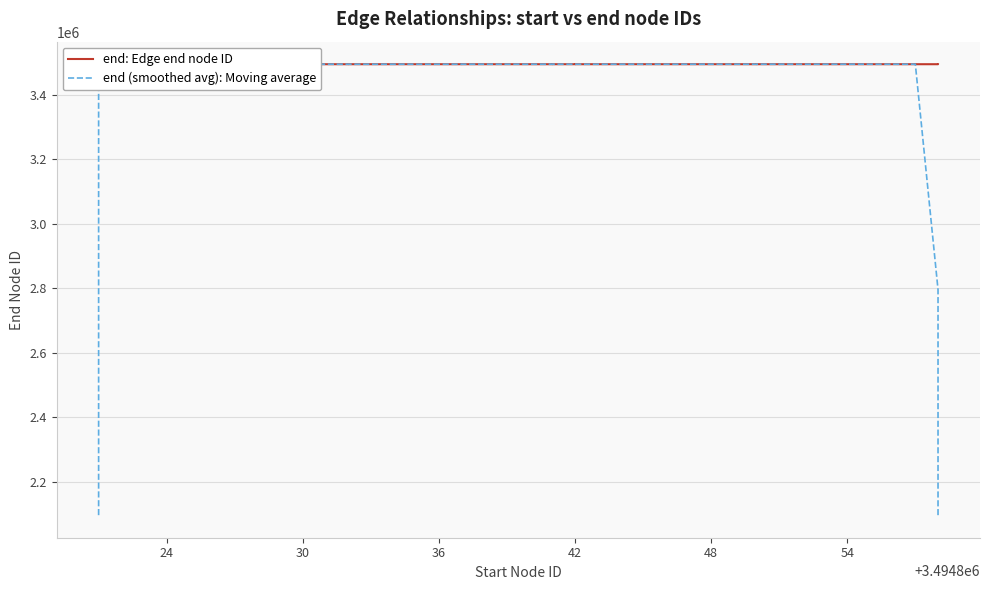

What value does the end: Edge end node ID series have at 36?

3494837.0